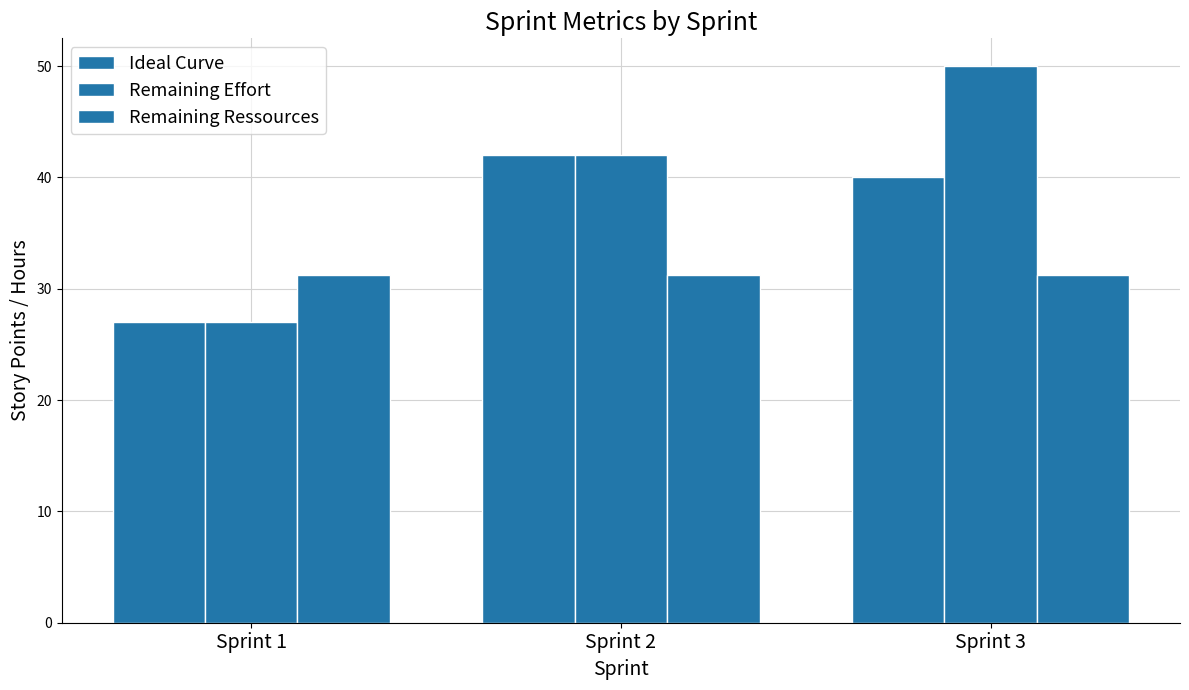

How many data points does each series have?

3